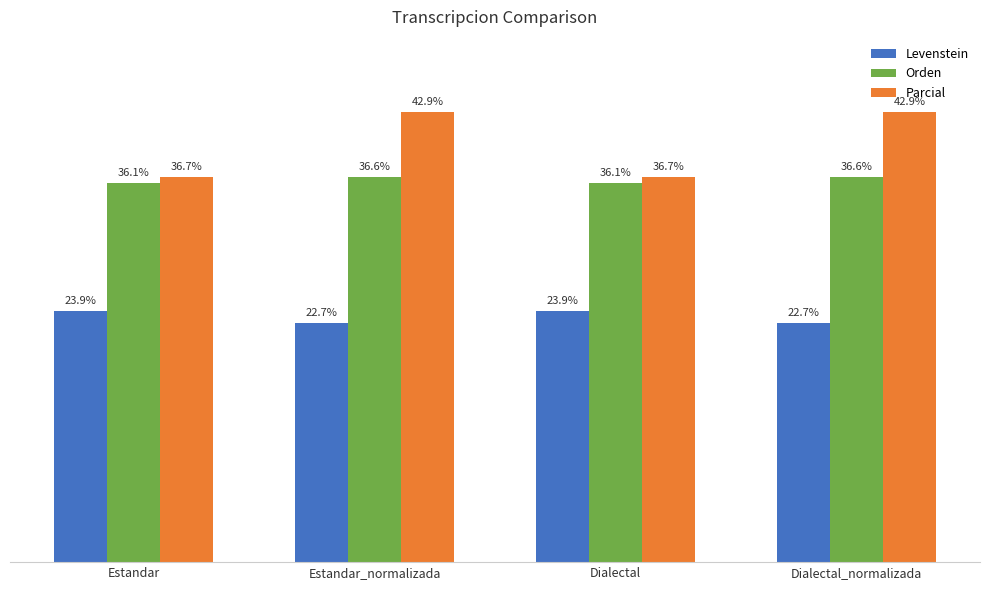

Which series has the largest range (max minus min)?

Parcial